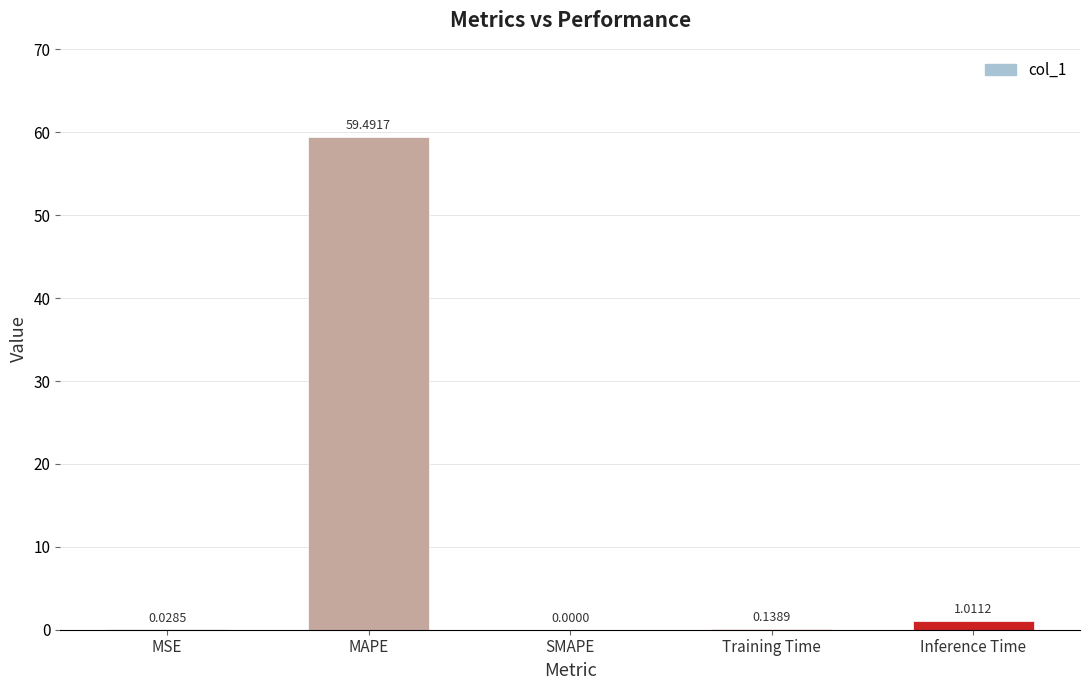

What is the change in value from MSE to Training Time?

+0.1